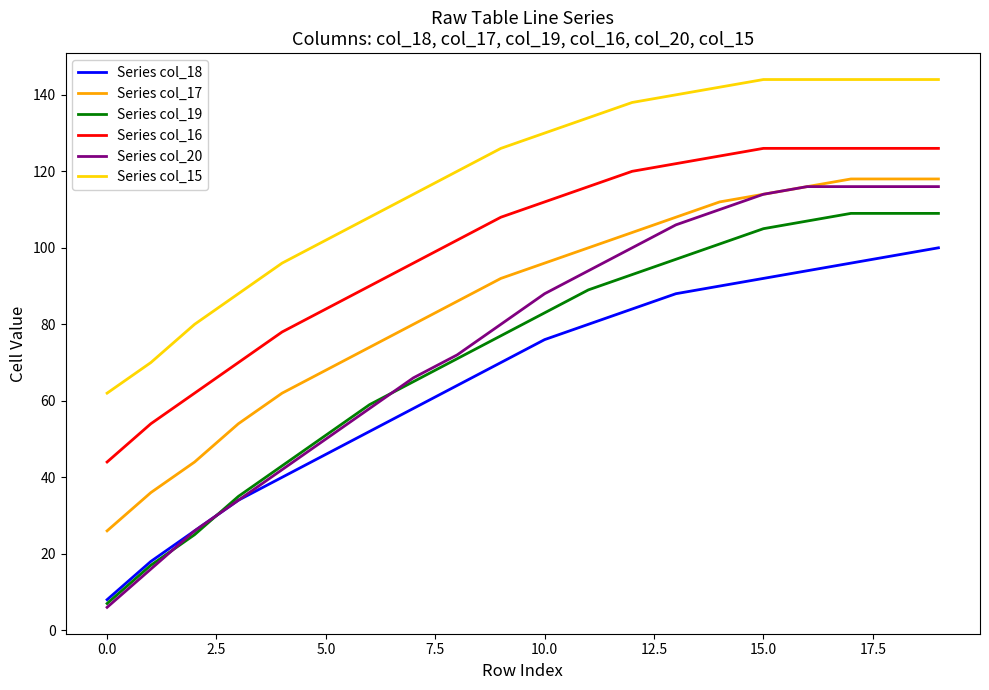

True or false: Series col_16 and Series col_18 intersect in this chart.

False